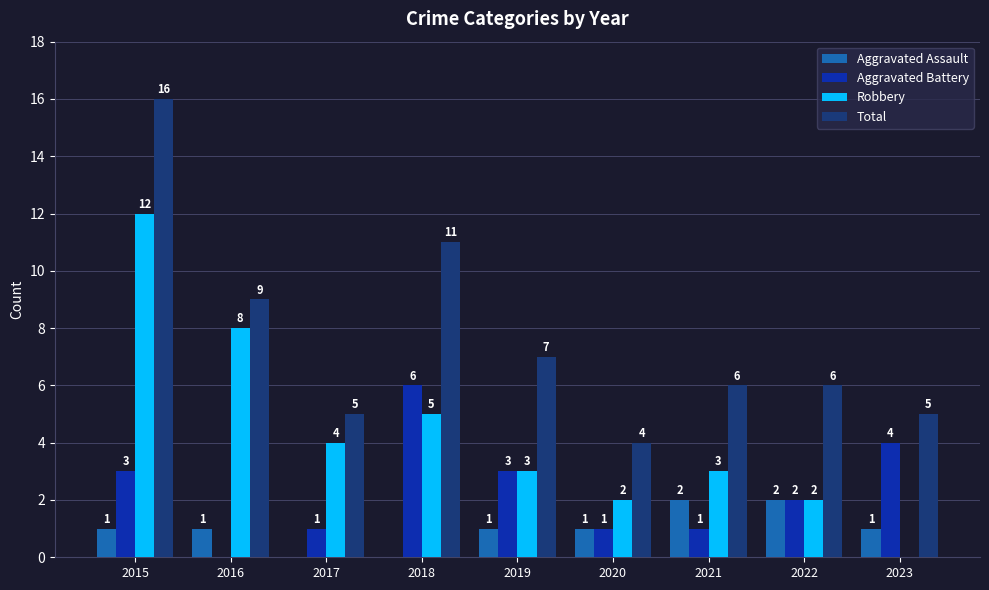

Which series changed the most between 2020 and 2021?

Total